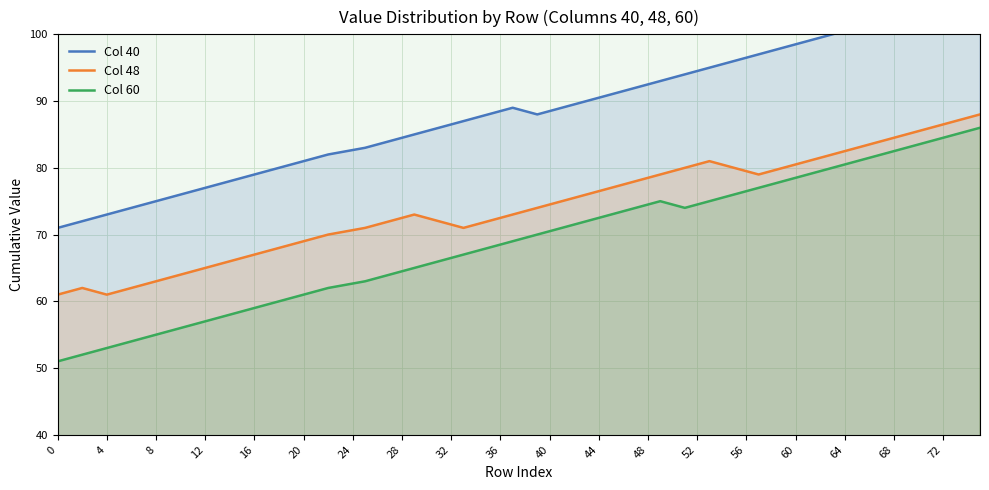

True or false: Col 48 has a value of 40 at 20.

False